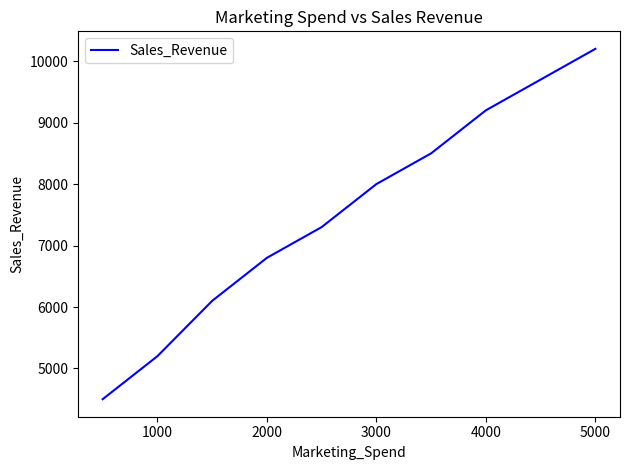

How many series are shown in this chart?

1